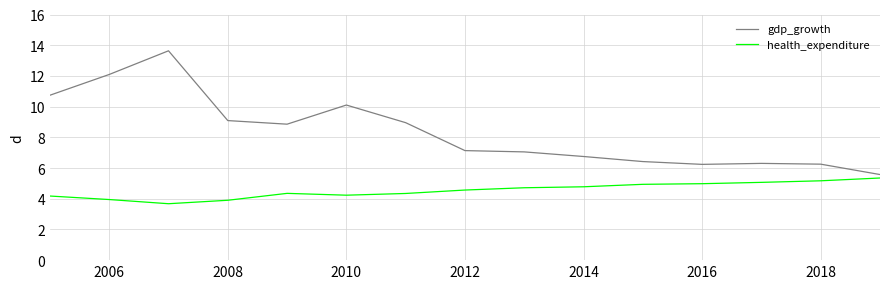

What is the difference between the maximum and minimum values in the health_expenditure series?

1.7